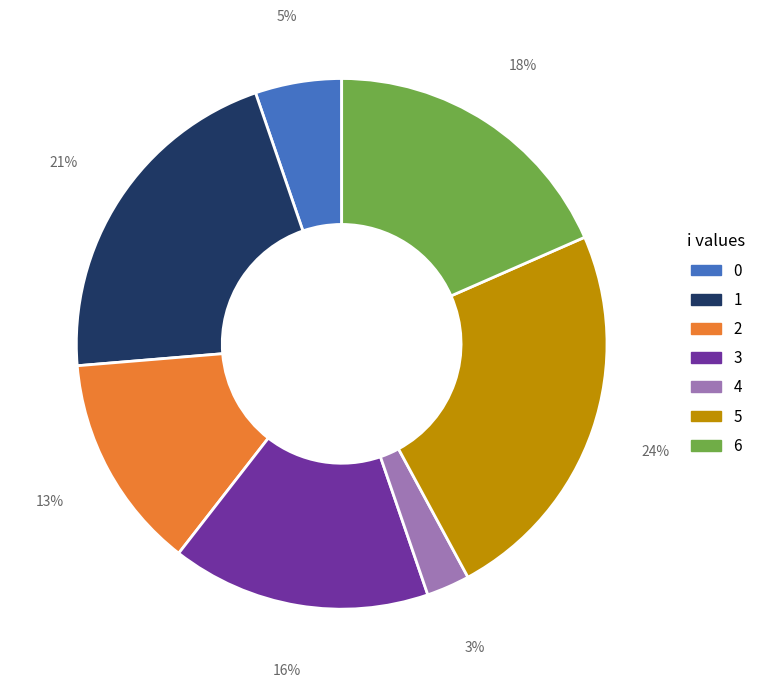

How many slices are in this pie chart?

7